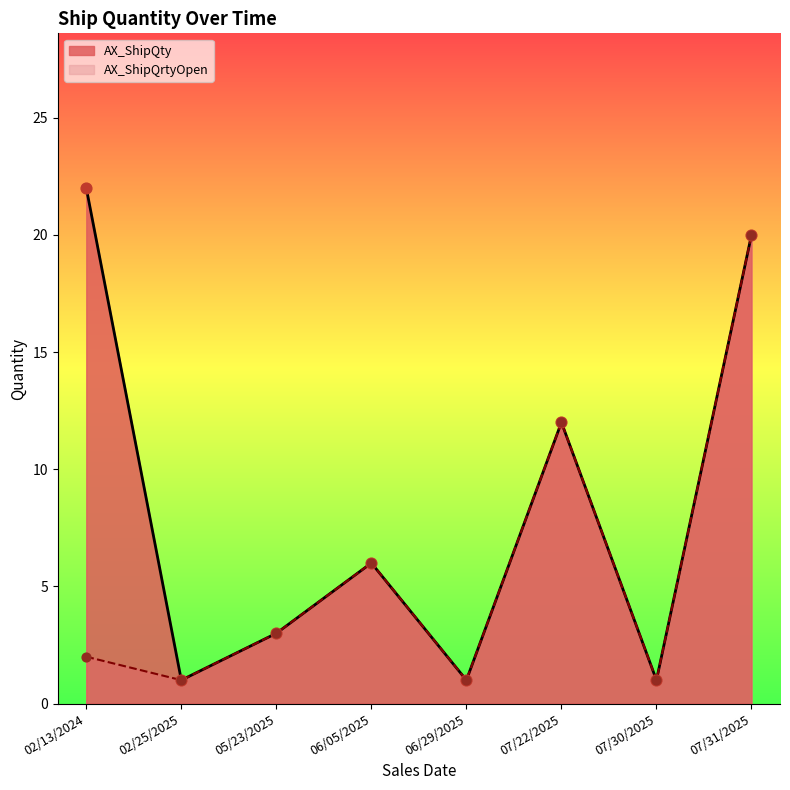

Which series has the largest total across all categories?

AX_ShipQty